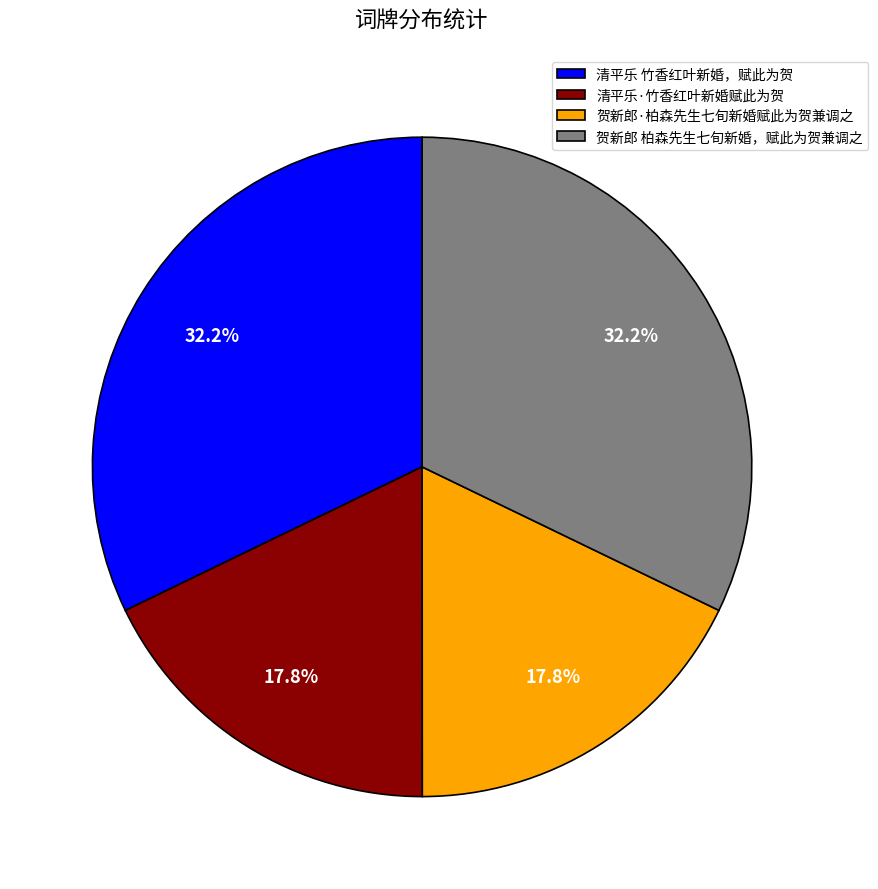

What percentage is NOT represented by 清平乐 竹香红叶新婚，赋此为贺?

67.8%